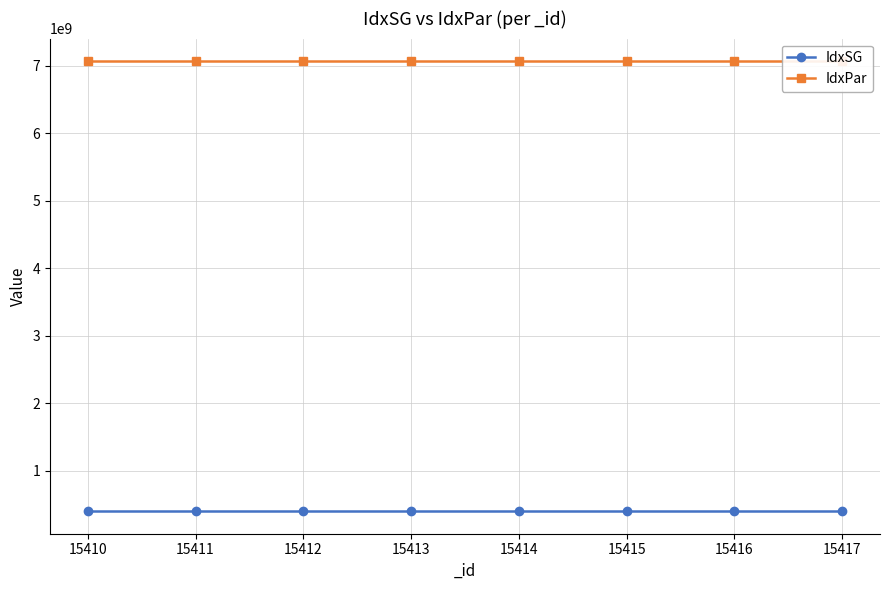

List the series in order of their peak value, highest first.

IdxPar, IdxSG